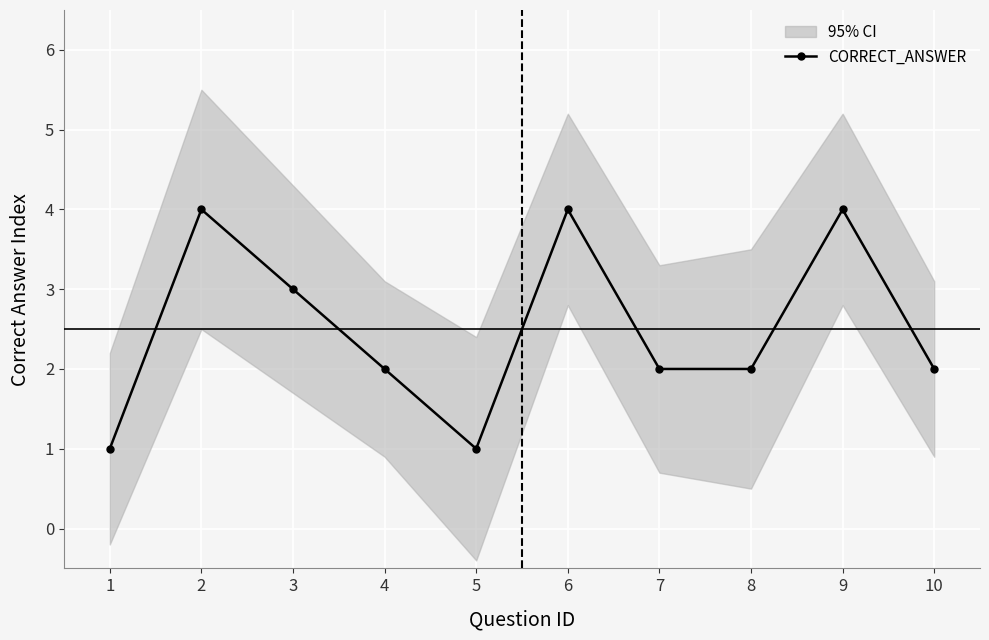

Approximately how many times larger is the value at 6 compared to 9?

1.0